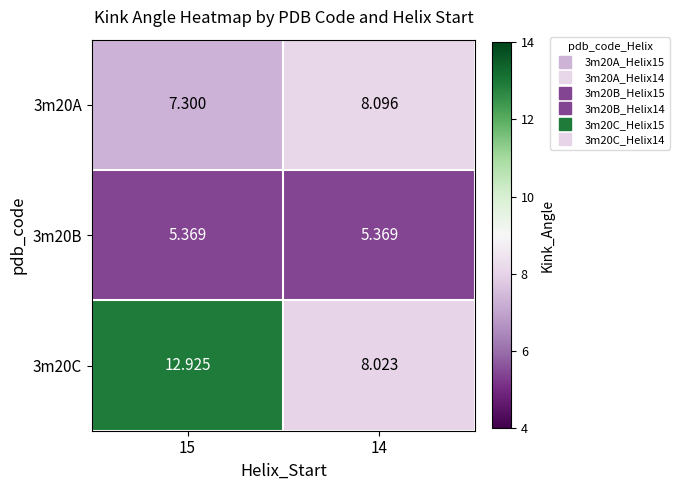

Which series has the largest range (max minus min)?

3m20C